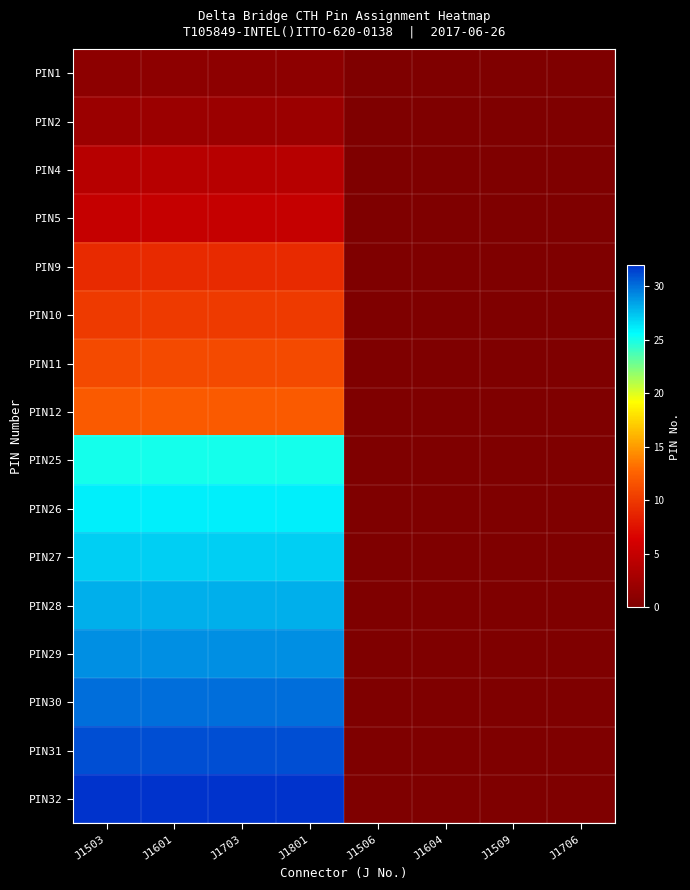

Which label corresponds to the largest value in the chart?

J1503